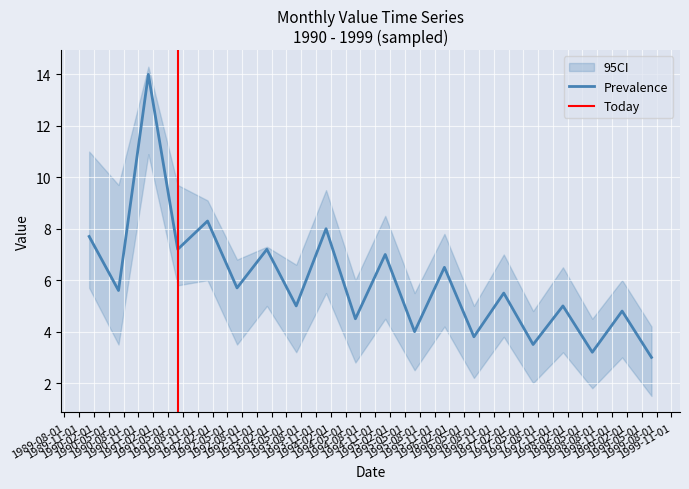

What is the difference between the second highest and second lowest values?

5.1